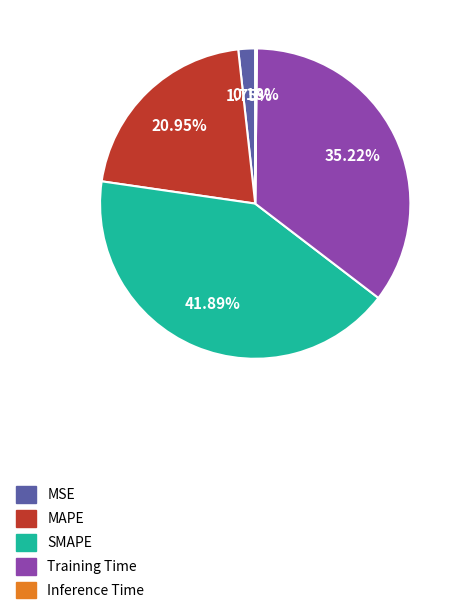

Which slice is the largest?

SMAPE